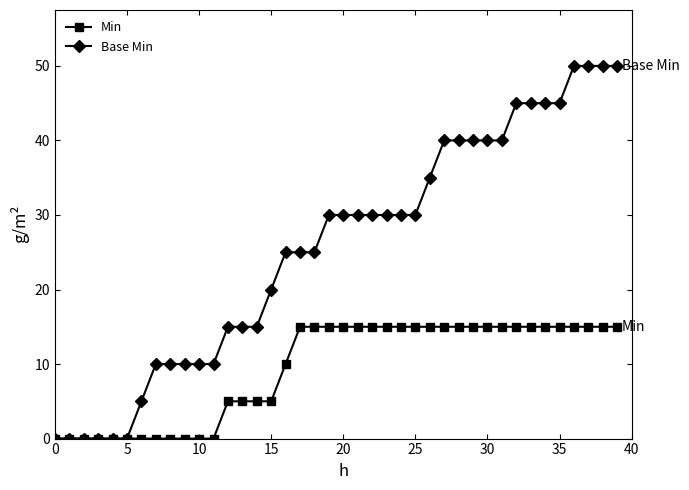

How many Base Min values are between 10 and 40?

25